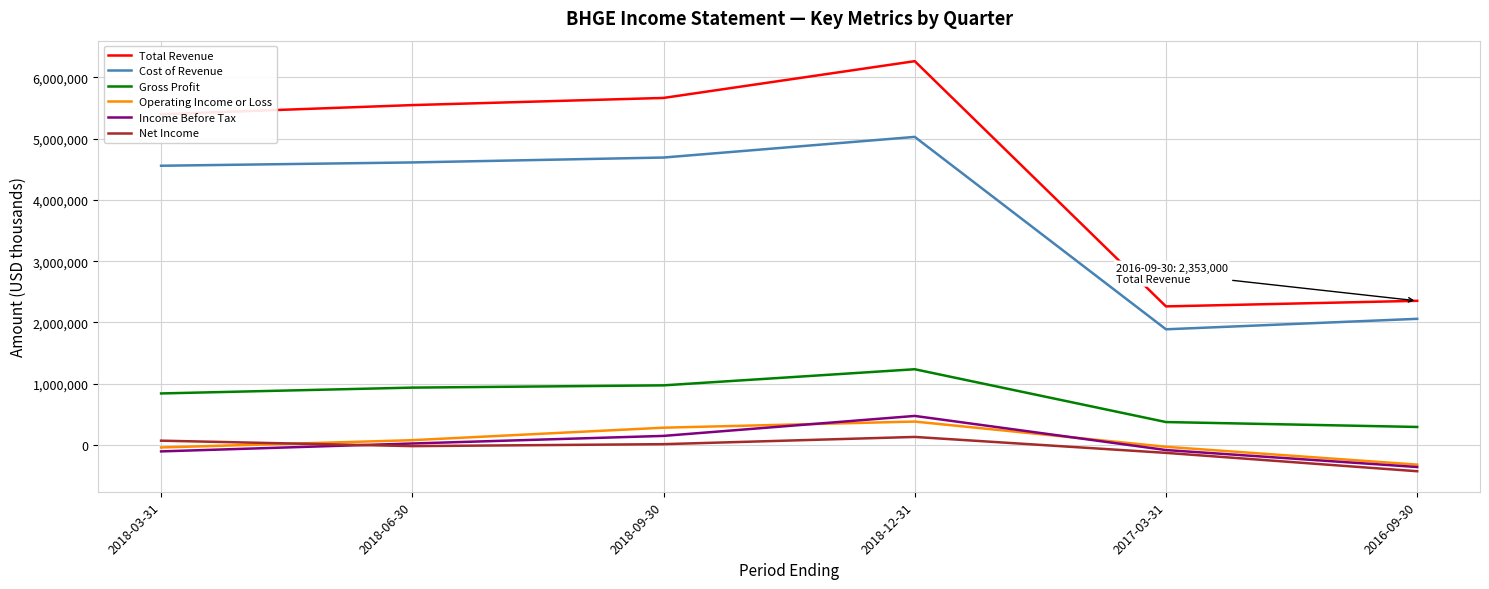

True or false: Total Revenue and Operating Income or Loss cross at least once.

False